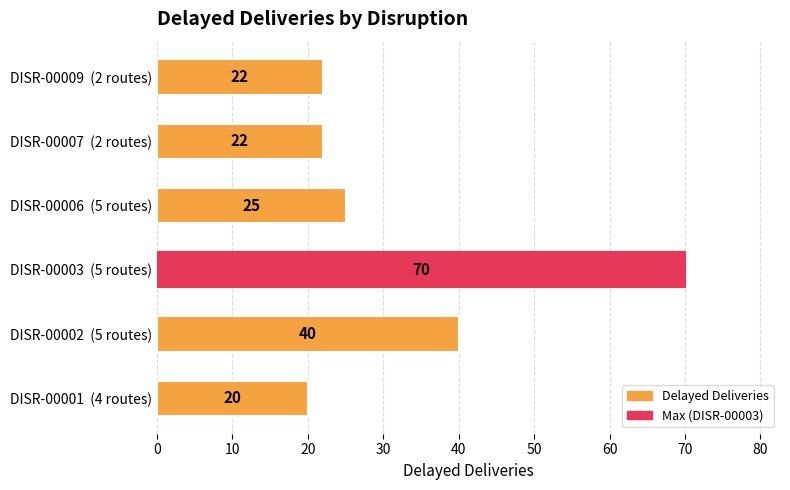

Reading top to bottom, extract all data points from this chart.

22	22	25	70	40	20